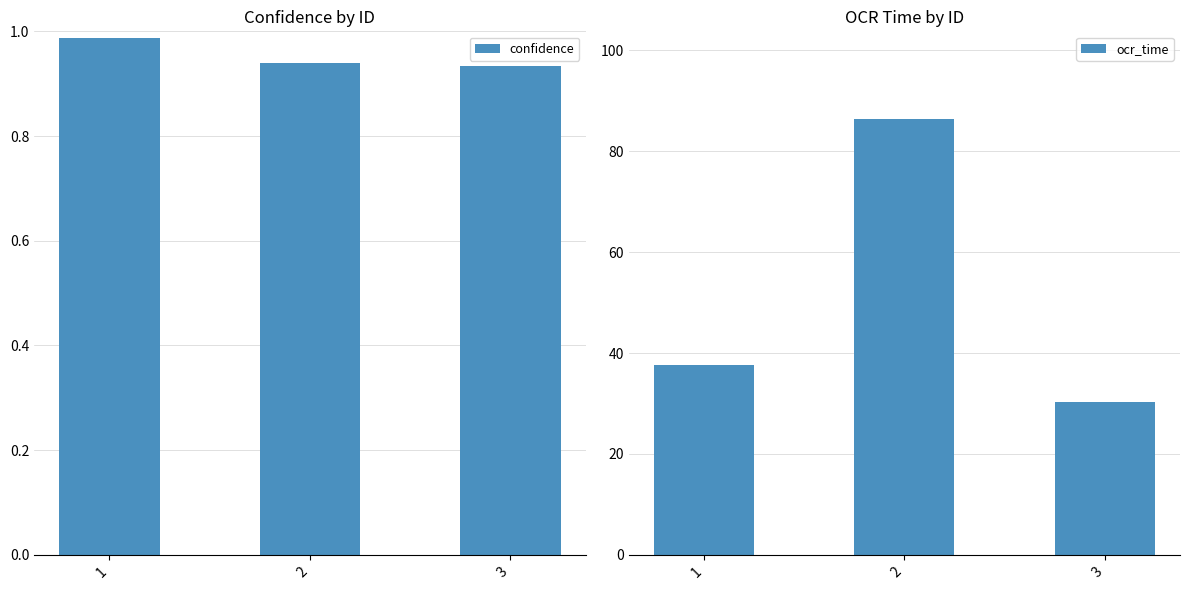

What are all the series names shown in the legend?

confidence, ocr_time